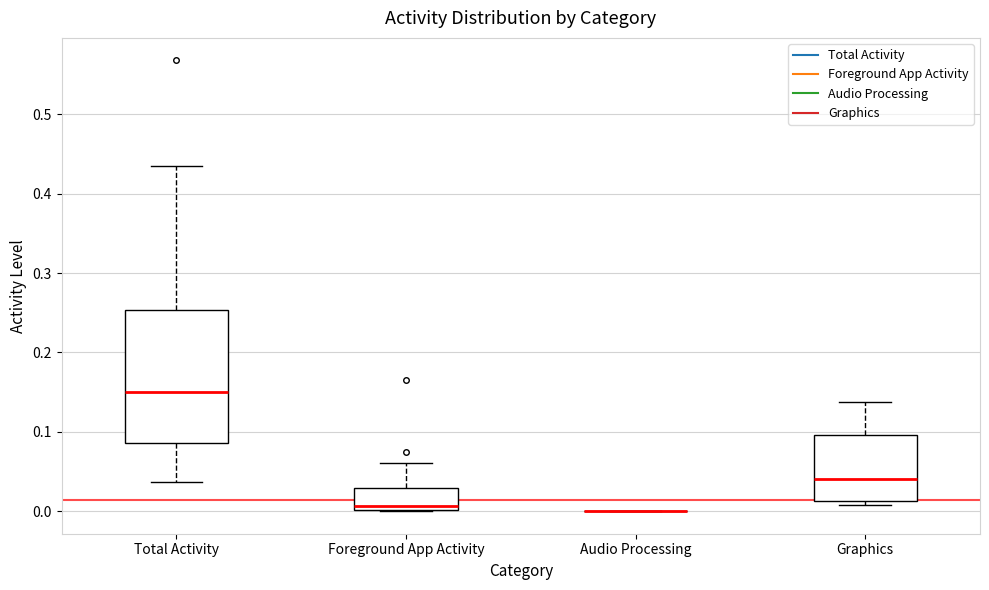

Reading left to right, transcribe this box plot: for each box, give where its median line is, the range the box spans, and where its two whiskers end, as read against the y-axis. The values are not printed on the chart, so give them approximately, as read against the axis.

Total Activity: median 0.15, box 0.09 to 0.25, whiskers 0.04 to 0.44
Foreground App Activity: median 0.01, box 0.00 to 0.03, whiskers 0.00 to 0.06
Audio Processing: box collapsed to a line at 0.00, whiskers 0.00 to 0.00
Graphics: median 0.04, box 0.01 to 0.10, whiskers 0.01 (just below the box's lower edge) to 0.14